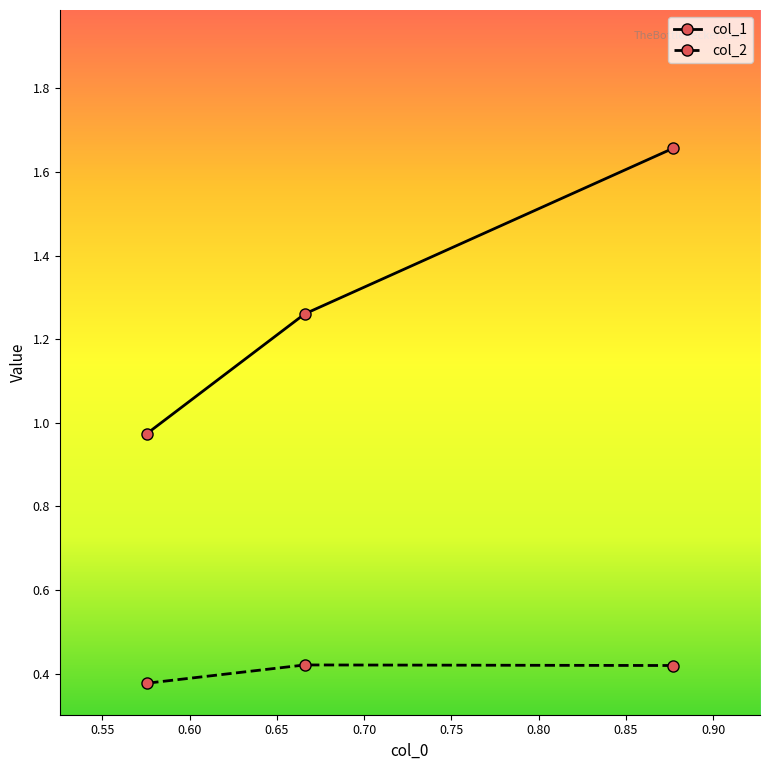

Which series has the widest spread of values?

col_1